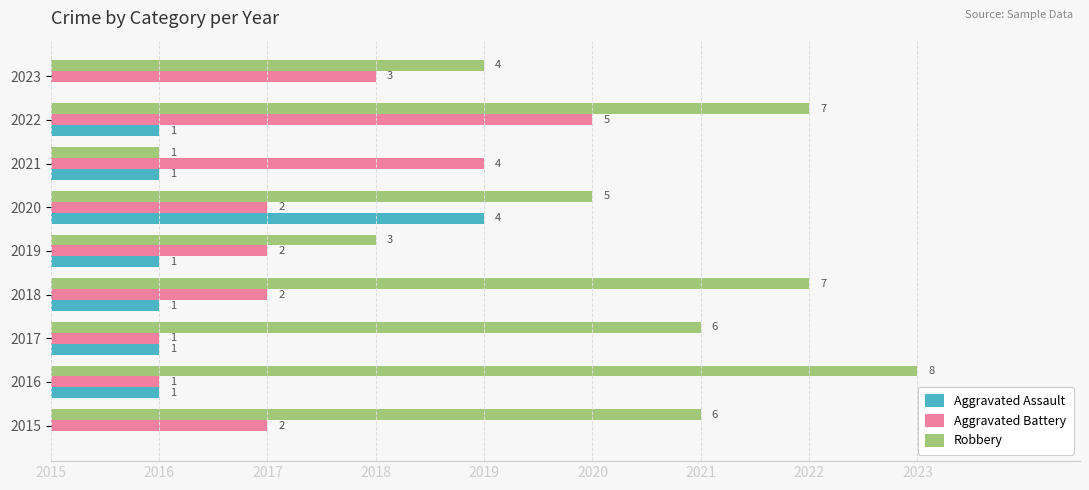

The Aggravated Battery series shows 3 at 2023. True or false?

True